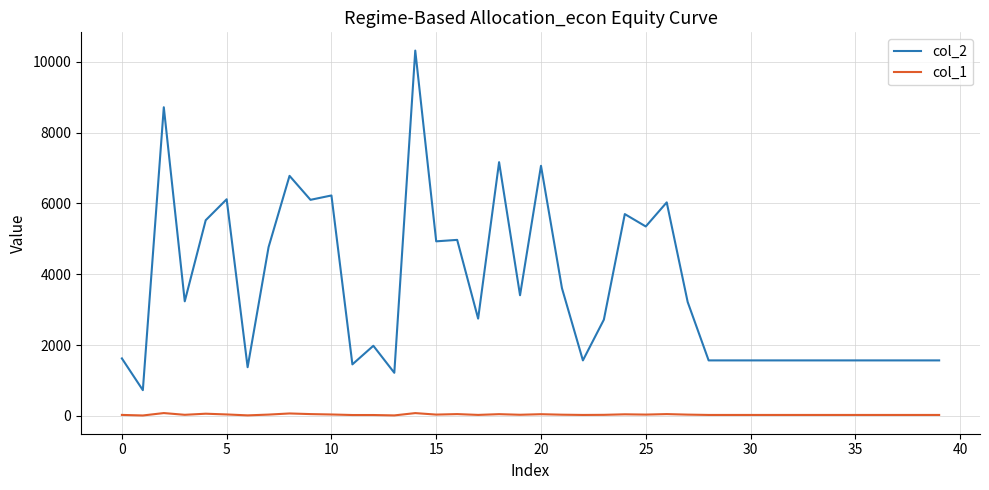

Which series has the largest range (max minus min)?

col_2